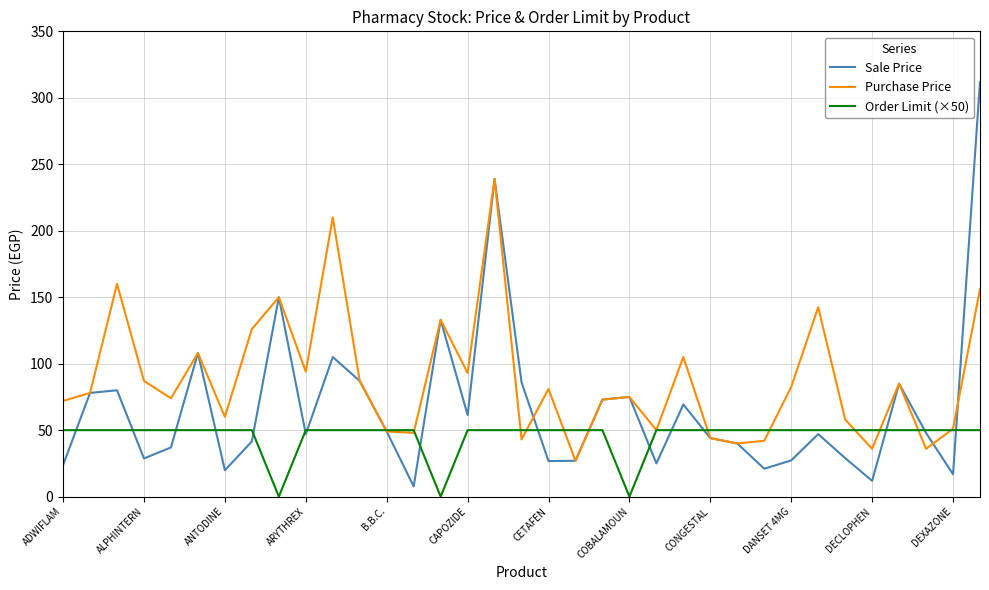

Which series has the widest spread of values?

Sale Price